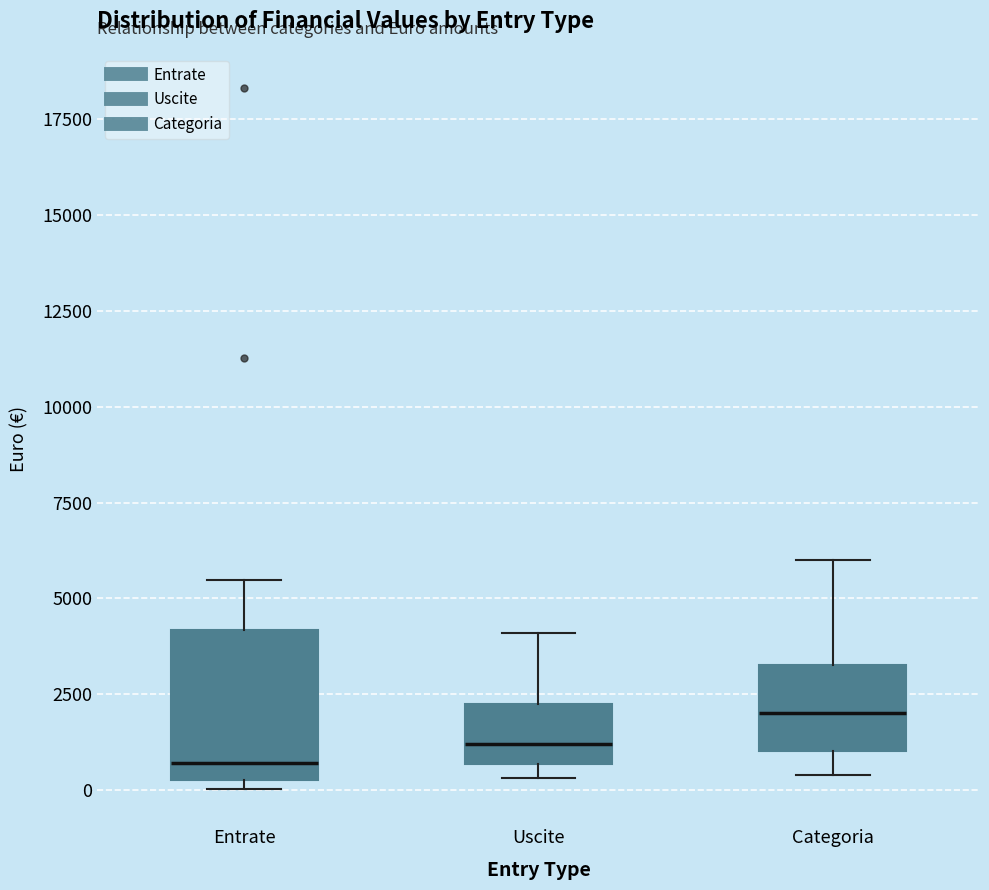

Reading left to right, read every box against the y-axis: the position of its median line, the range the box covers, and the ends of its whiskers. The values are not printed on the chart, so give them approximately, as read against the axis.

Entrate: median 500 (just above the box's lower edge), box 500 to 4000, whiskers 0 to 5500
Uscite: median 1000, box 500 to 2500, whiskers 500 (just below the box's lower edge) to 4000
Categoria: median 2000, box 1000 to 3500, whiskers 500 to 6000